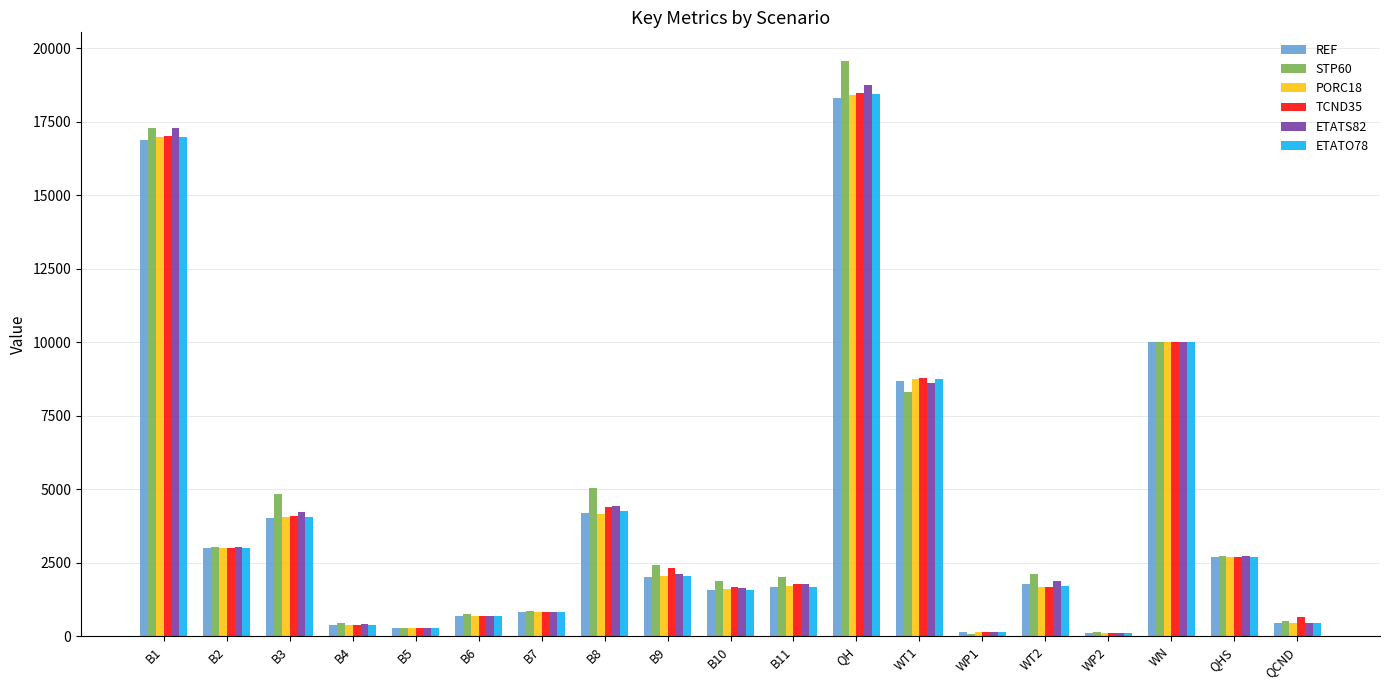

What are all the series names shown in the legend?

REF, STP60, PORC18, TCND35, ETATS82, ETATO78